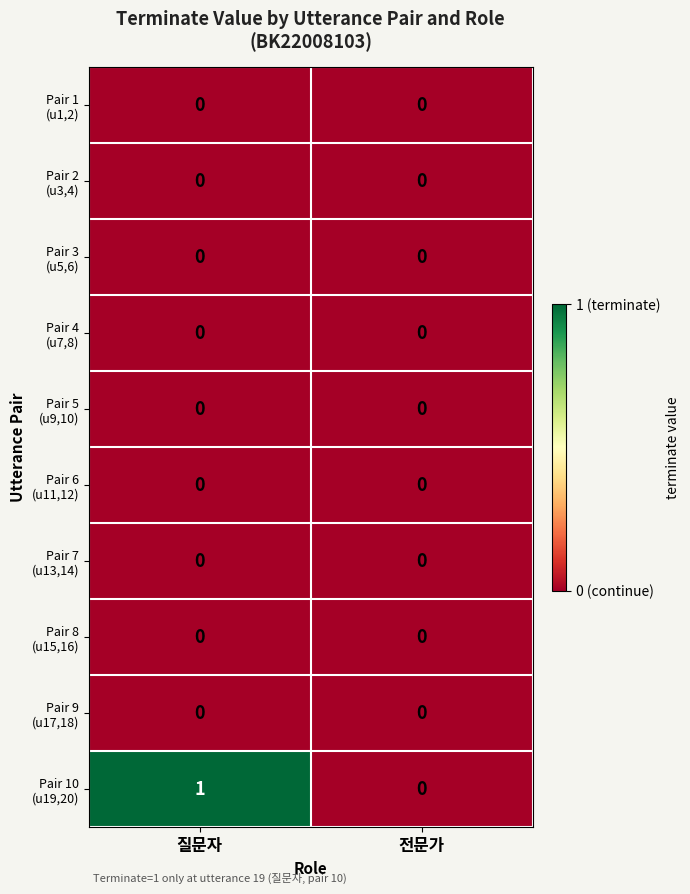

At which category is the sum across all series the highest?

질문자